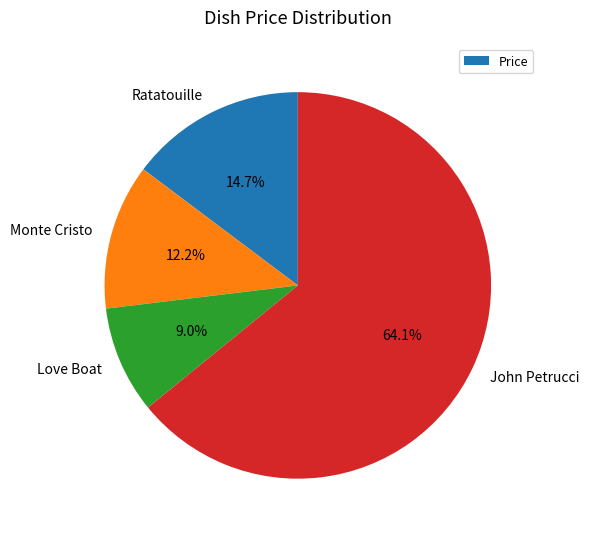

To the nearest percent, what percentage of the pie is John Petrucci?

64%